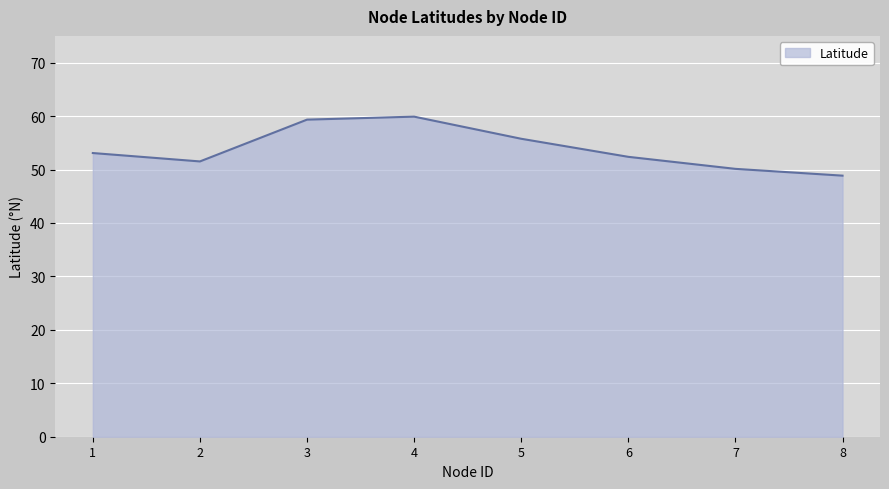

The value at 8 is 48.9. True or false?

True